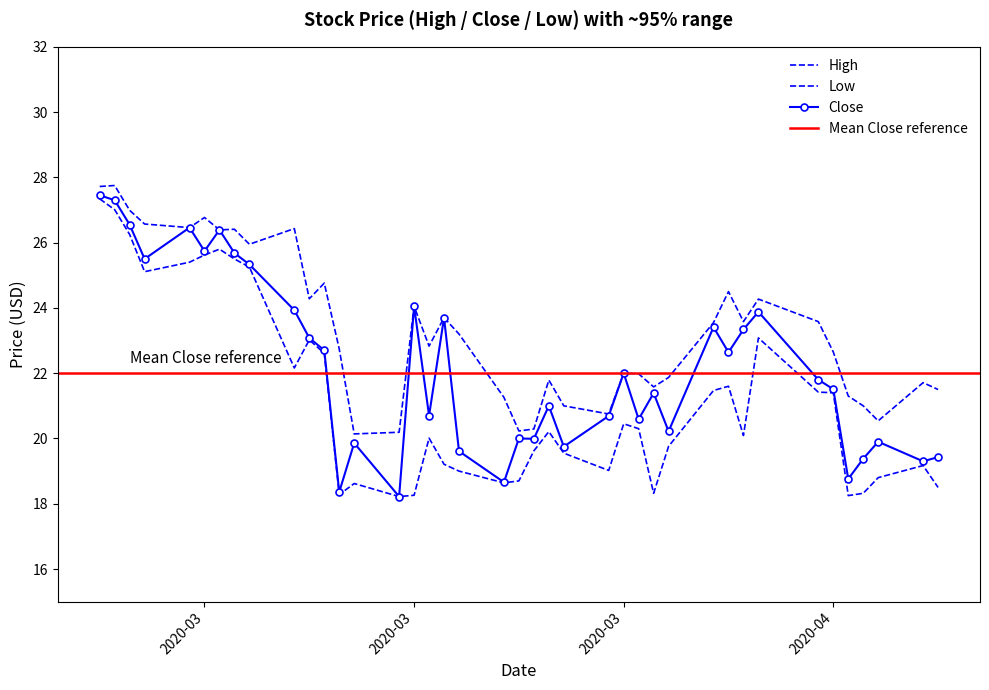

True or false: Low and High cross at least once.

False